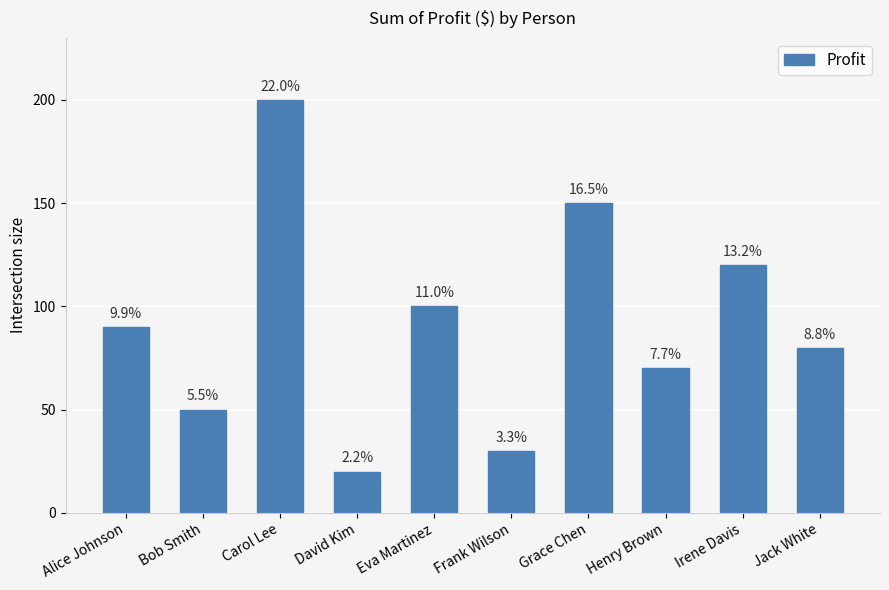

What is the change in value from David Kim to Eva Martinez?

+80